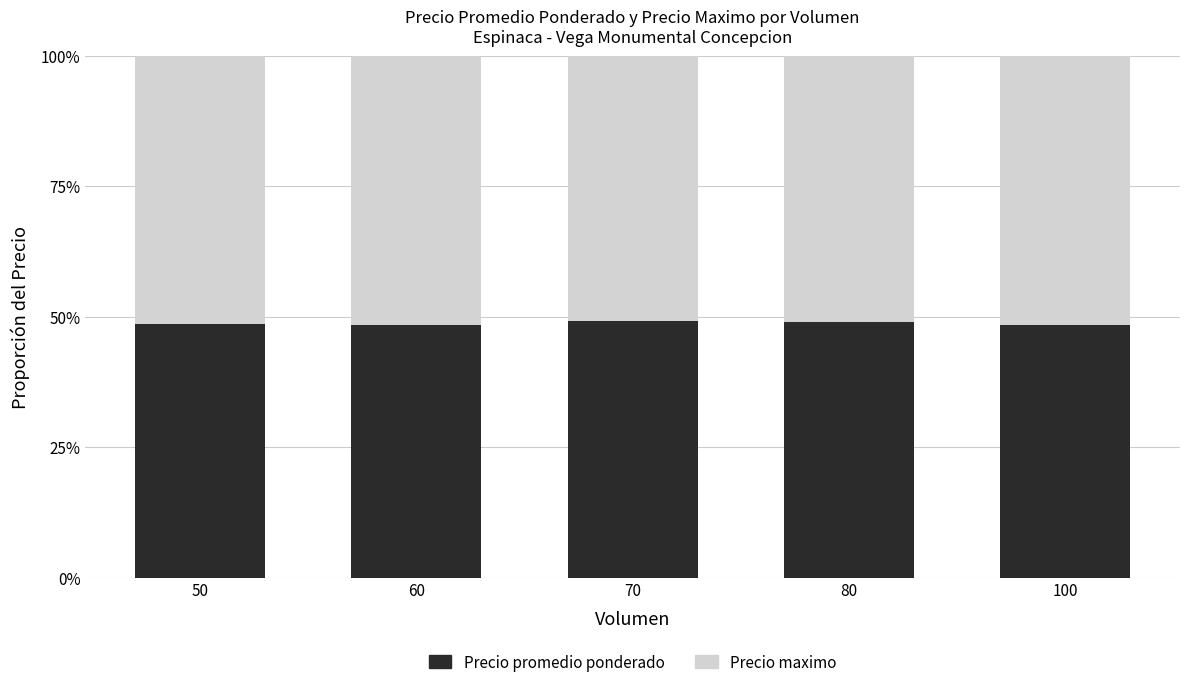

Are the bars horizontal?

No